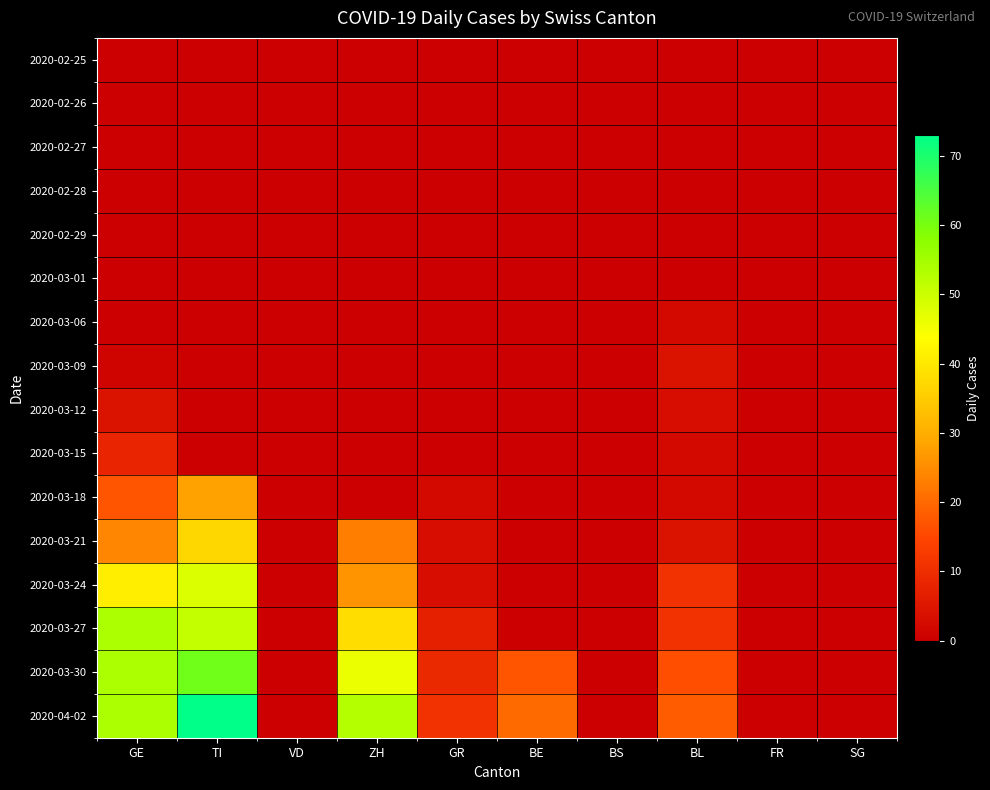

List the series in order of their peak value, highest first.

2020-04-02, 2020-03-30, 2020-03-27, 2020-03-24, 2020-03-21, 2020-03-18, 2020-03-15, 2020-03-09, 2020-03-12, 2020-03-06, 2020-02-25, 2020-02-26, 2020-02-27, 2020-02-28, 2020-02-29, 2020-03-01